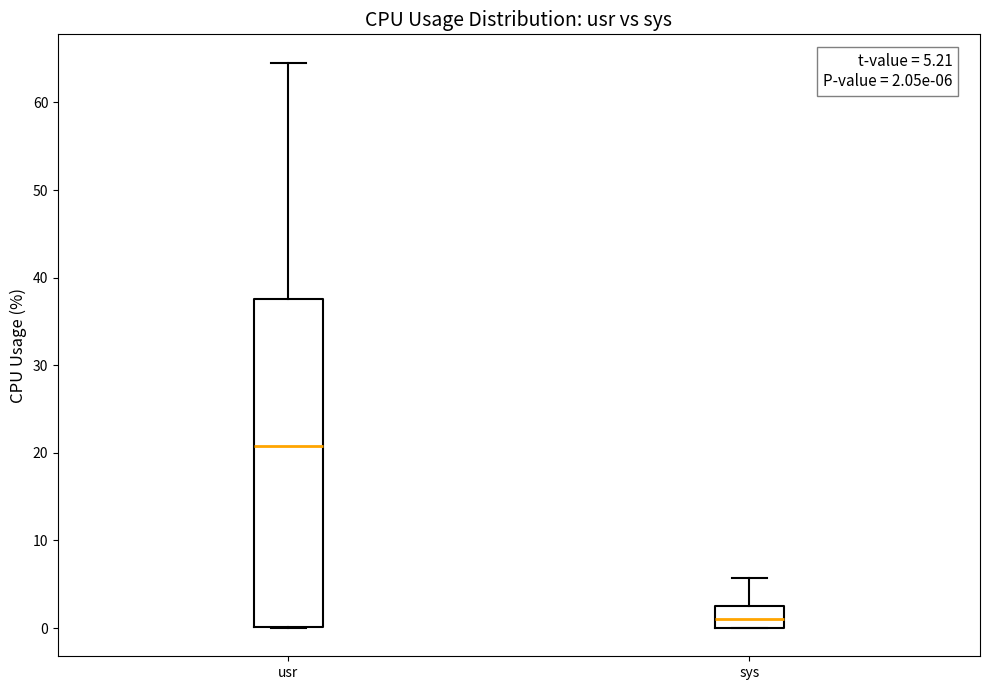

Which box has the lowest median line?

sys